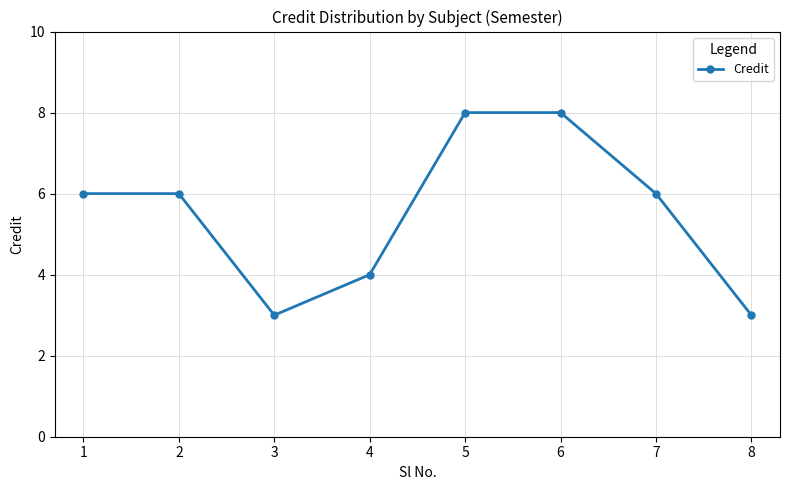

Is it true that the value at 4 is 4?

True